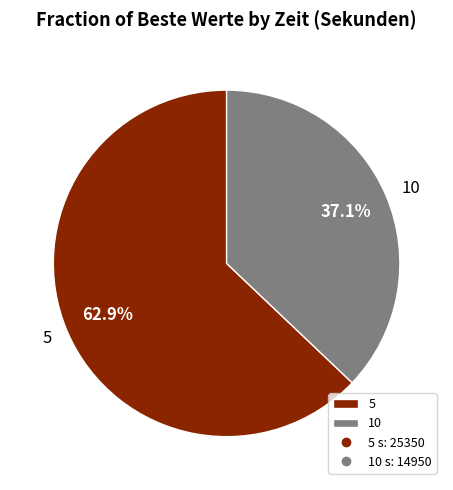

What is the smallest slice in the pie chart?

10